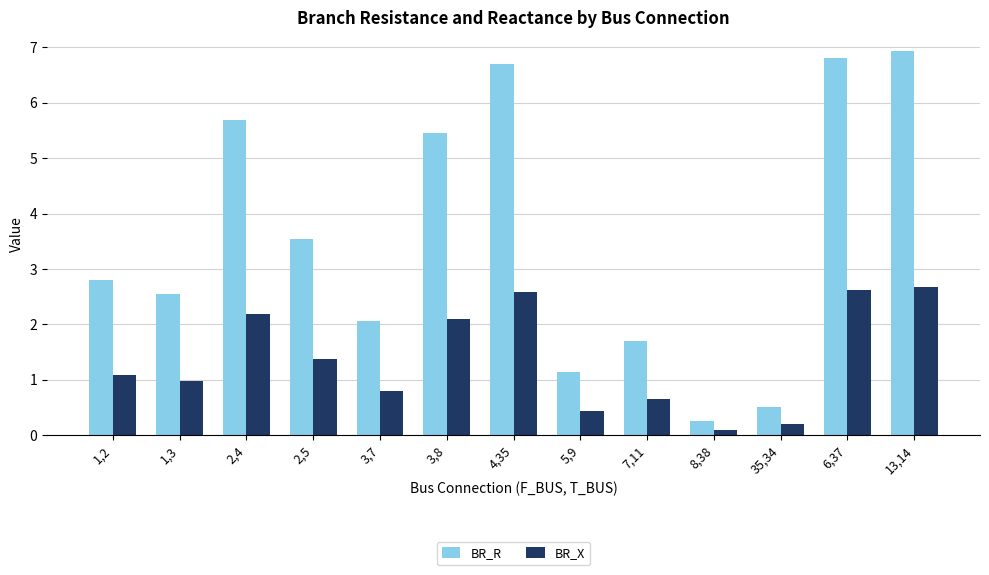

How many data points does each series have?

13